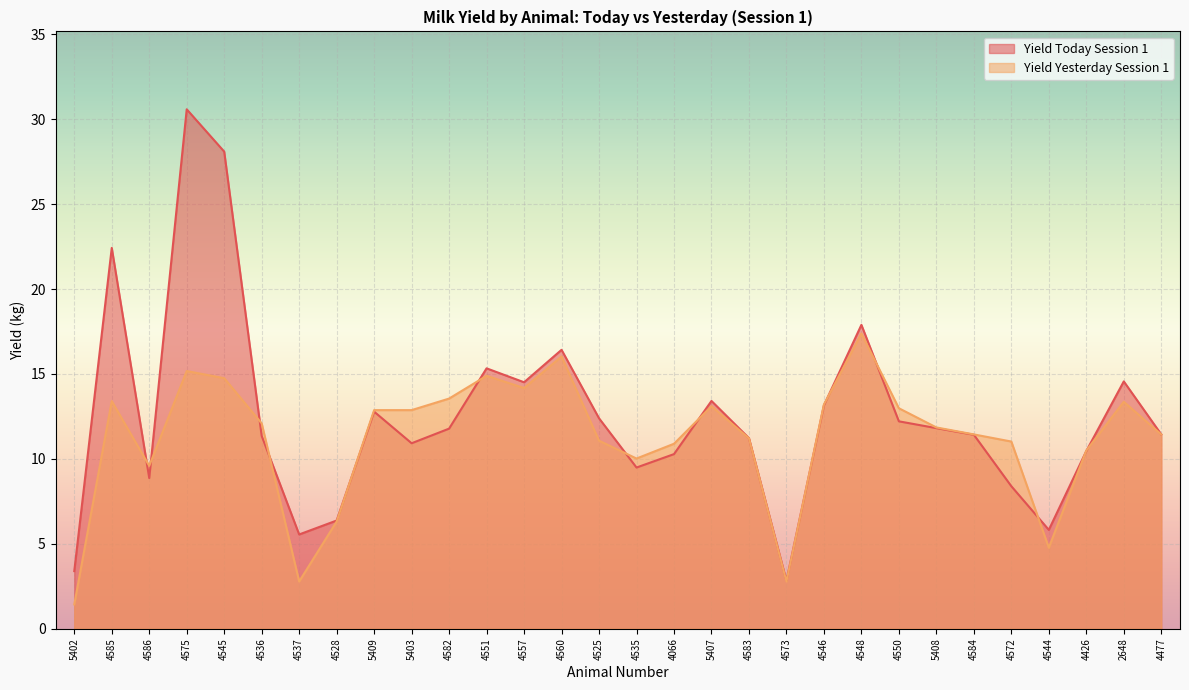

Which series ends up on top after the final intersection of Yield Yesterday Session 1 and Yield Today Session 1?

Yield Today Session 1